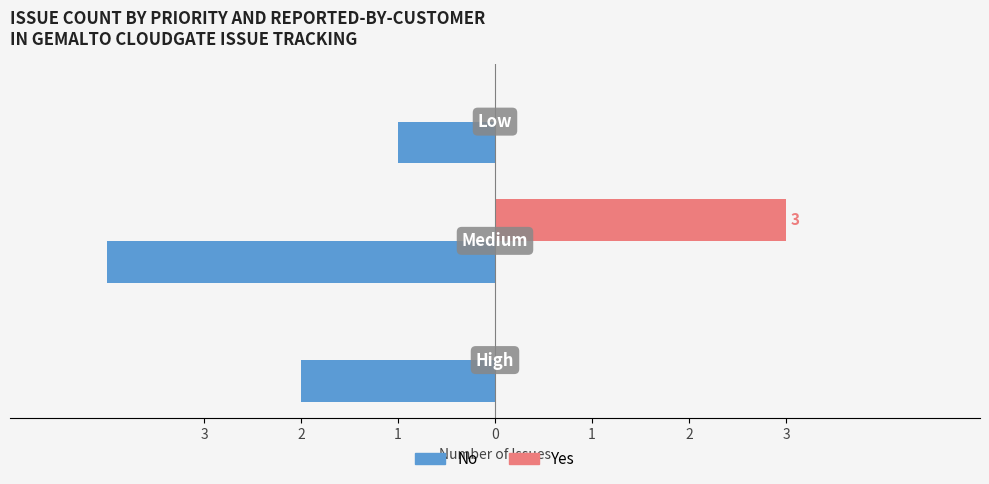

Which series has the widest spread of values?

No